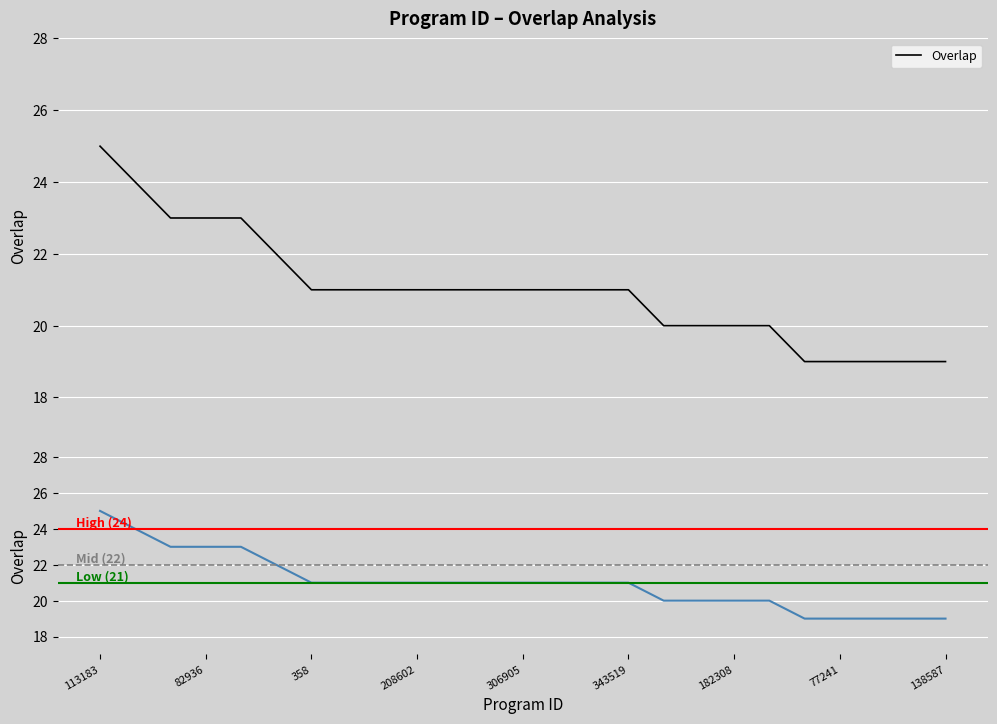

What is the value of the 6th point from the left?

22